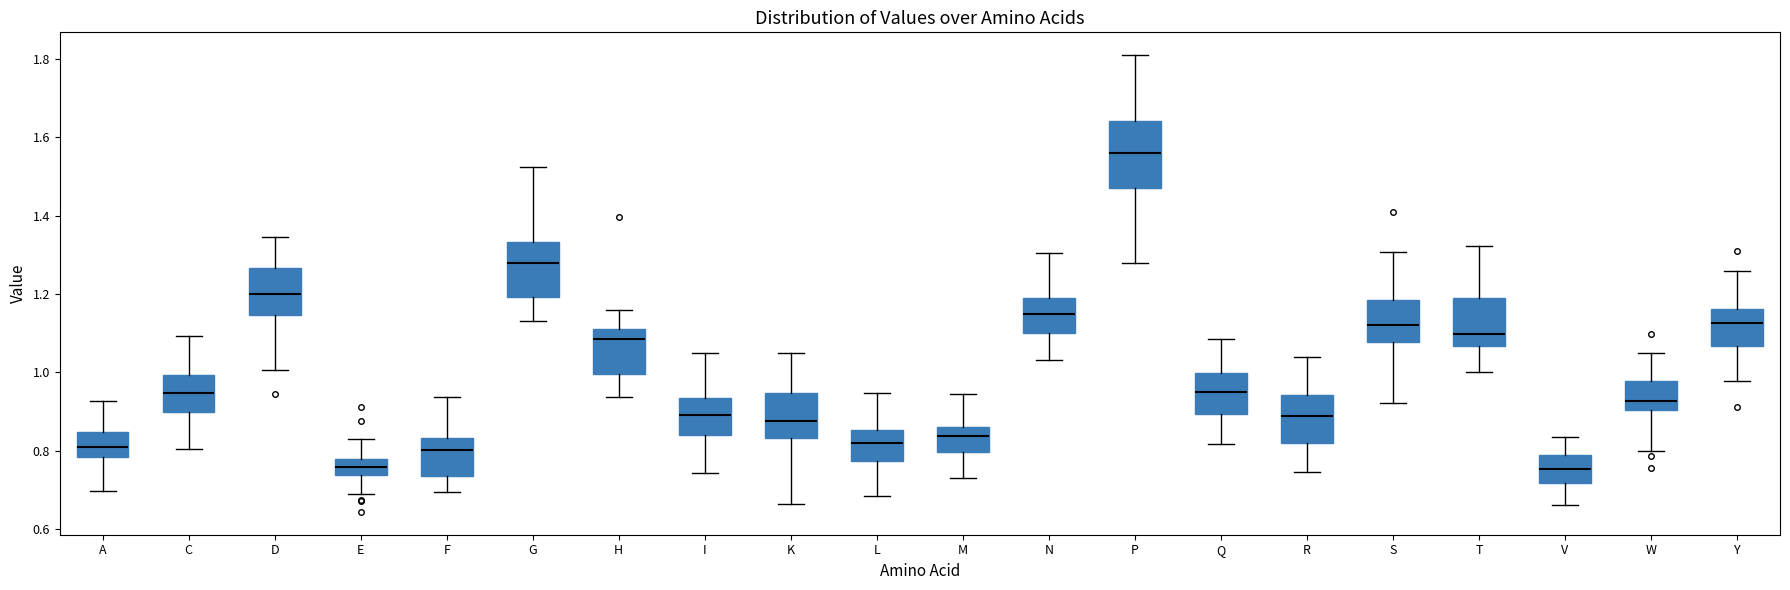

Reading left to right, transcribe this box plot: for each box, give where its median line is, the range the box spans, and where its two whiskers end, as read against the y-axis. The values are not printed on the chart, so give them approximately, as read against the axis.

A: median 0.80, box 0.78 to 0.84, whiskers 0.70 to 0.92
C: median 0.94, box 0.90 to 1.00, whiskers 0.80 to 1.10
D: median 1.20, box 1.14 to 1.26, whiskers 1.00 to 1.34
E: median 0.76, box 0.74 to 0.78, whiskers 0.68 to 0.84
F: median 0.80, box 0.74 to 0.84, whiskers 0.70 to 0.94
G: median 1.28, box 1.20 to 1.34, whiskers 1.14 to 1.52
H: median 1.08, box 1.00 to 1.12, whiskers 0.94 to 1.16
I: median 0.90, box 0.84 to 0.94, whiskers 0.74 to 1.06
K: median 0.88, box 0.84 to 0.94, whiskers 0.66 to 1.04
L: median 0.82, box 0.78 to 0.86, whiskers 0.68 to 0.94
M: median 0.84, box 0.80 to 0.86, whiskers 0.74 to 0.94
N: median 1.14, box 1.10 to 1.18, whiskers 1.04 to 1.30
P: median 1.56, box 1.48 to 1.64, whiskers 1.28 to 1.80
Q: median 0.96, box 0.90 to 1.00, whiskers 0.82 to 1.08
R: median 0.88, box 0.82 to 0.94, whiskers 0.74 to 1.04
S: median 1.12, box 1.08 to 1.18, whiskers 0.92 to 1.30
T: median 1.10, box 1.06 to 1.18, whiskers 1.00 to 1.32
V: median 0.76, box 0.72 to 0.78, whiskers 0.66 to 0.84
W: median 0.92, box 0.90 to 0.98, whiskers 0.80 to 1.04
Y: median 1.12, box 1.06 to 1.16, whiskers 0.98 to 1.26